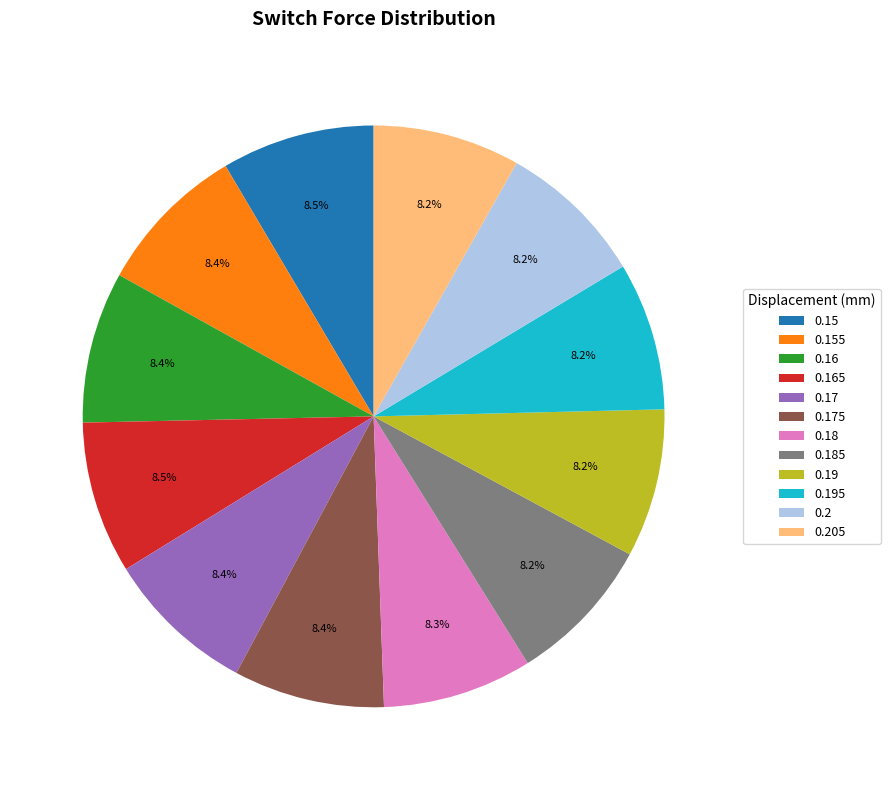

How many slices are in this pie chart?

12